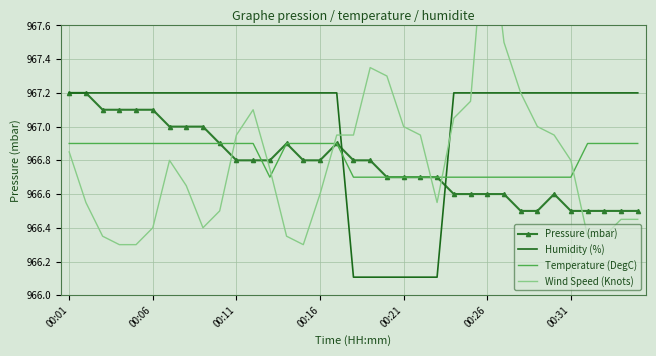

What is the minimum value for Humidity (%)?

966.1